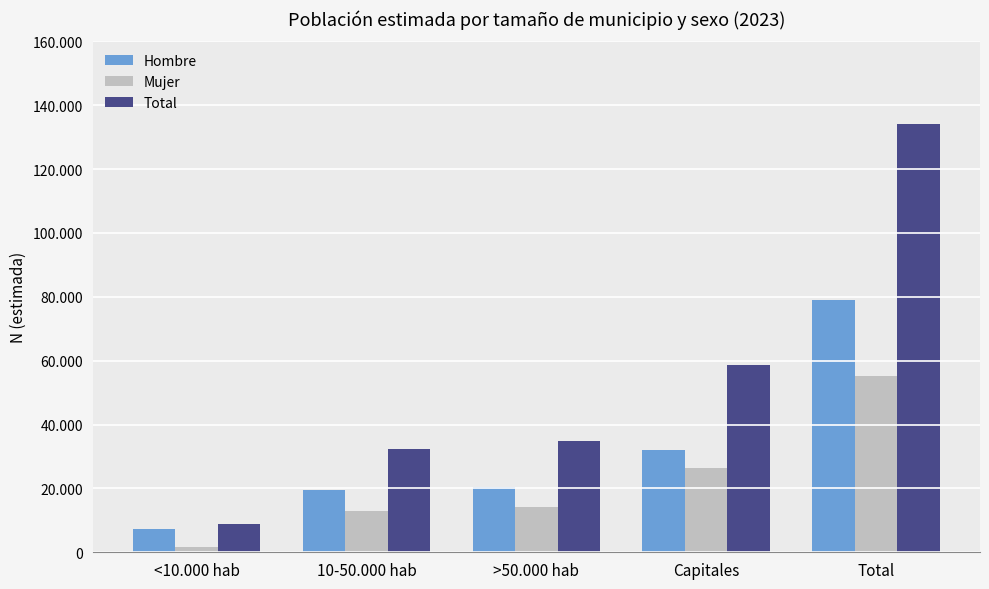

What is the lowest value of the Mujer series?

1596